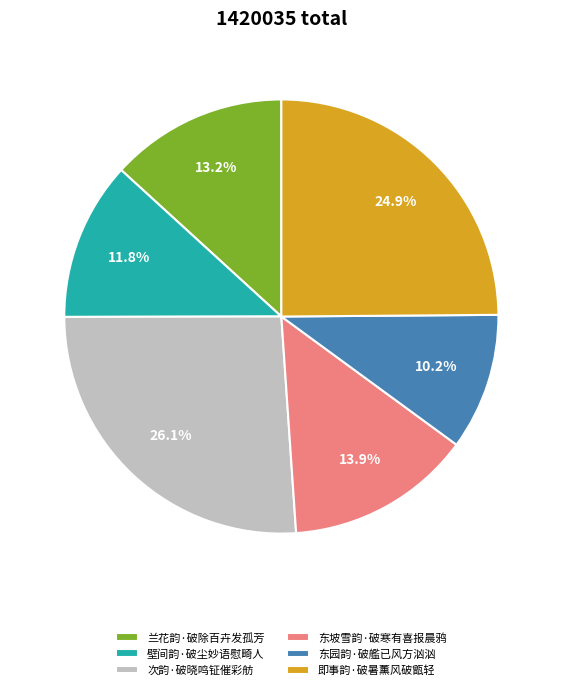

The 兰花韵·破除百卉发孤芳 slice represents 20% of the pie. True or false?

False